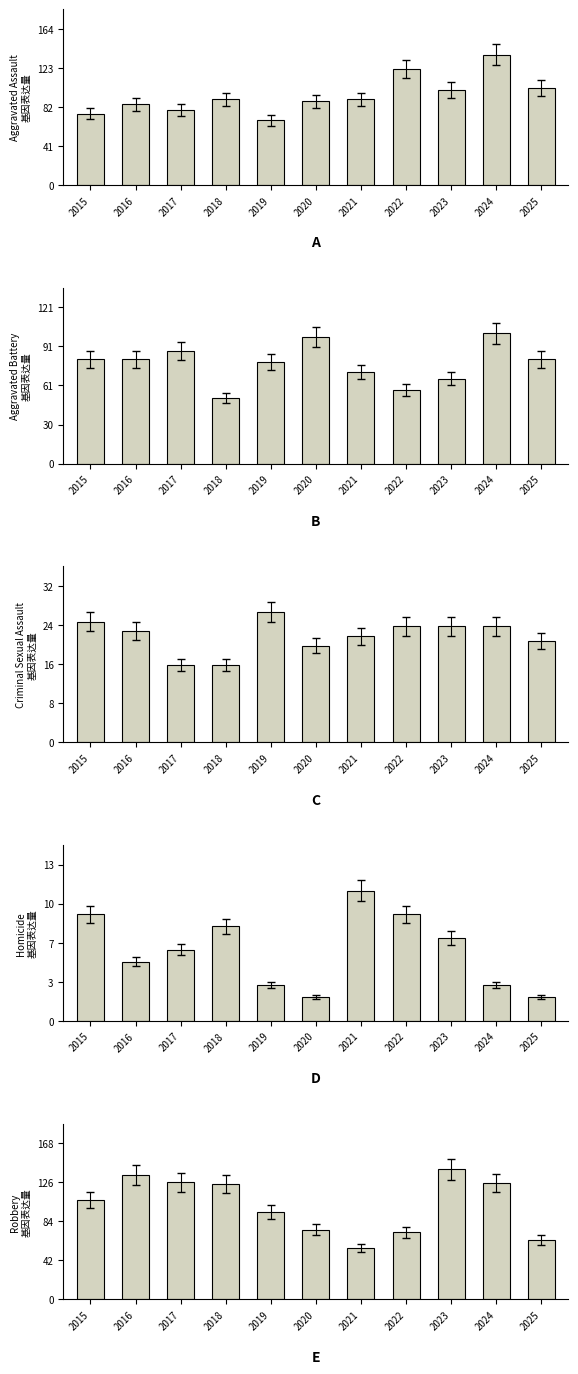

Which series has the largest total across all categories?

Robbery